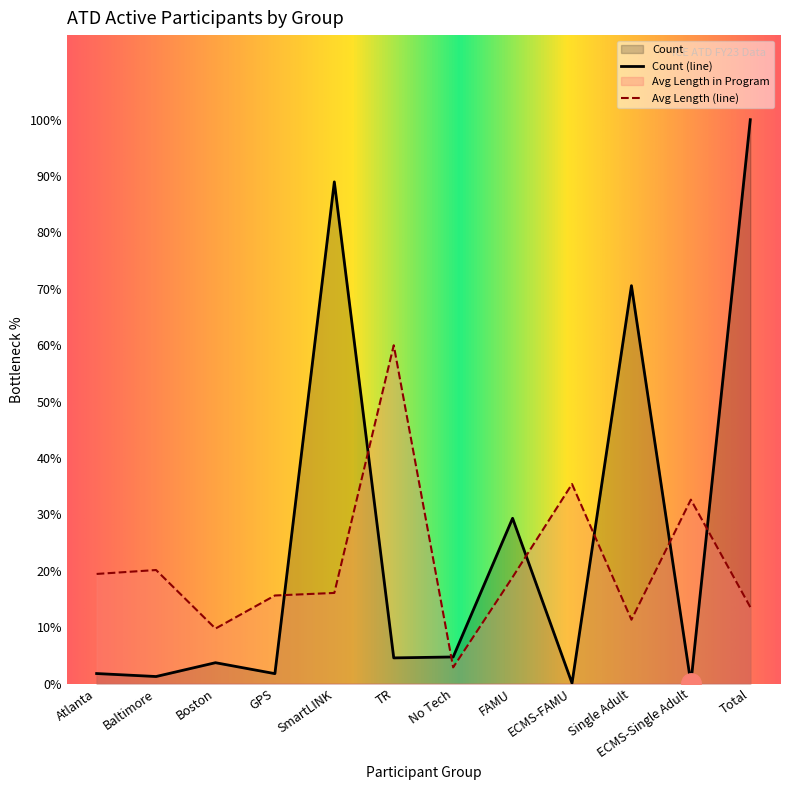

What is the sum of all Count values?

881218.0